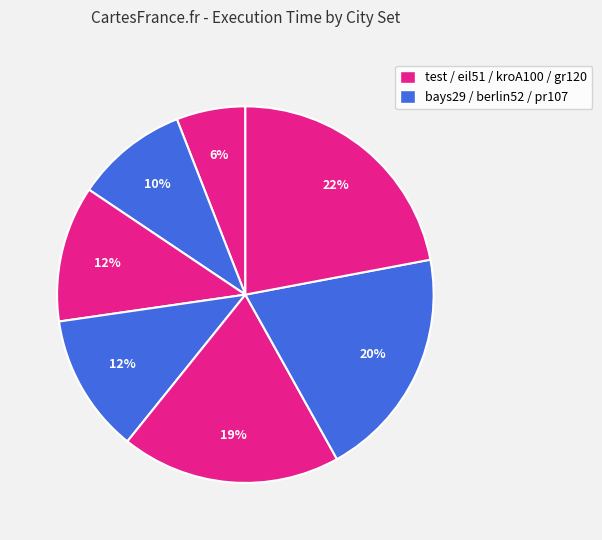

How many segments does this pie chart have?

7